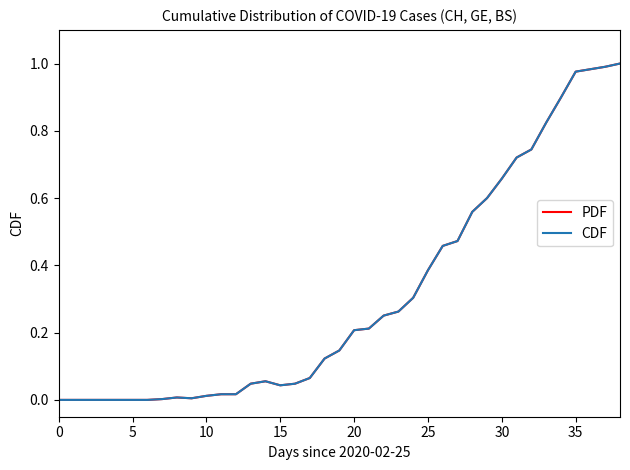

What is the sum of all CDF values?

12.1